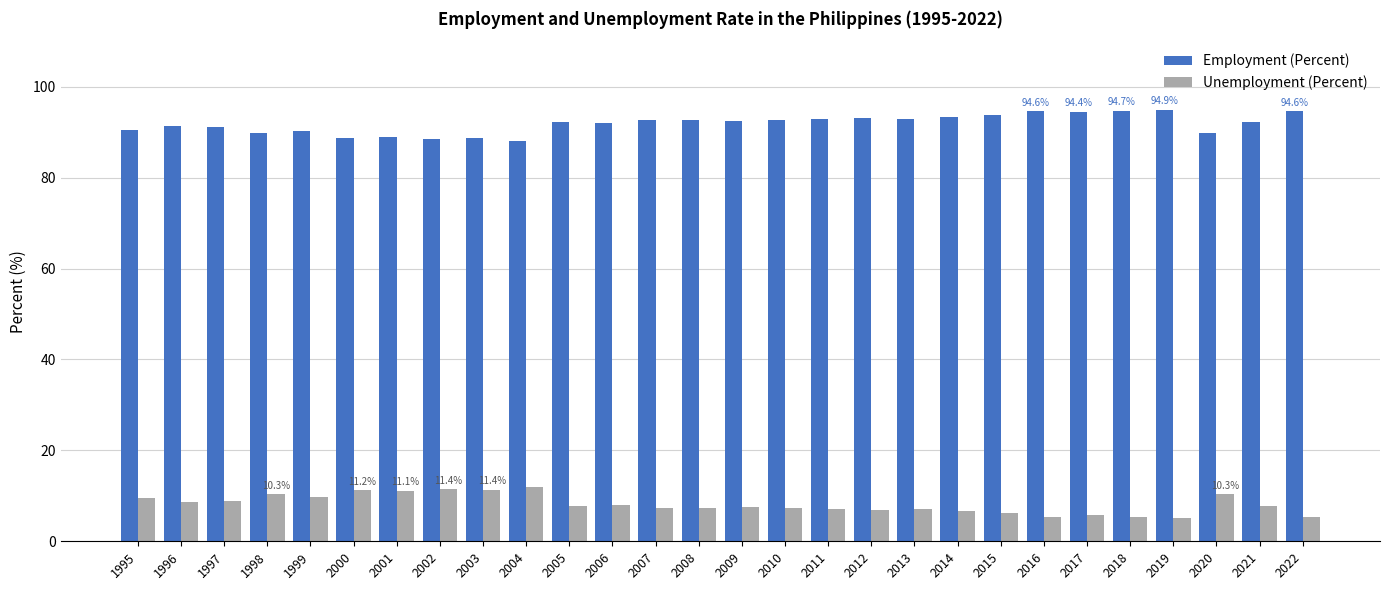

What is the difference between the highest and lowest values at 2003?

77.2